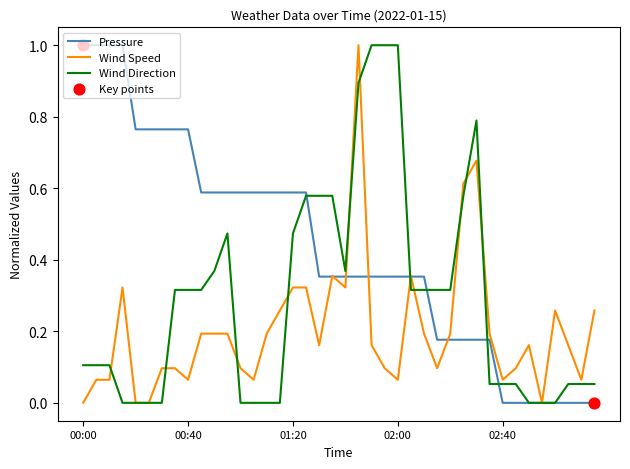

Which series has the largest total across all categories?

Pressure